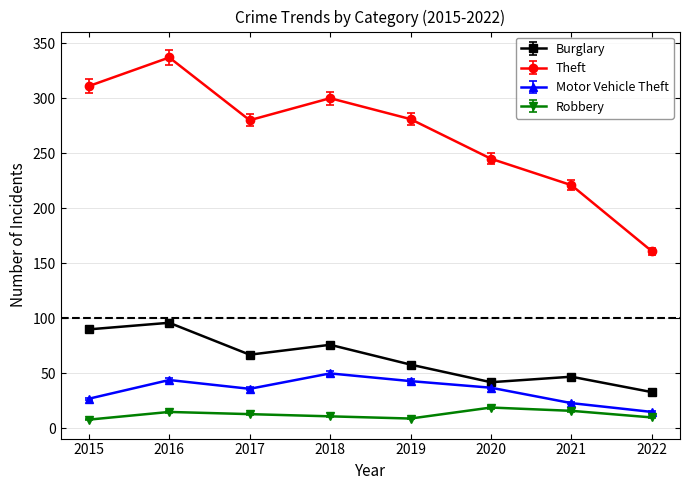

What is the maximum value shown in the chart?

337